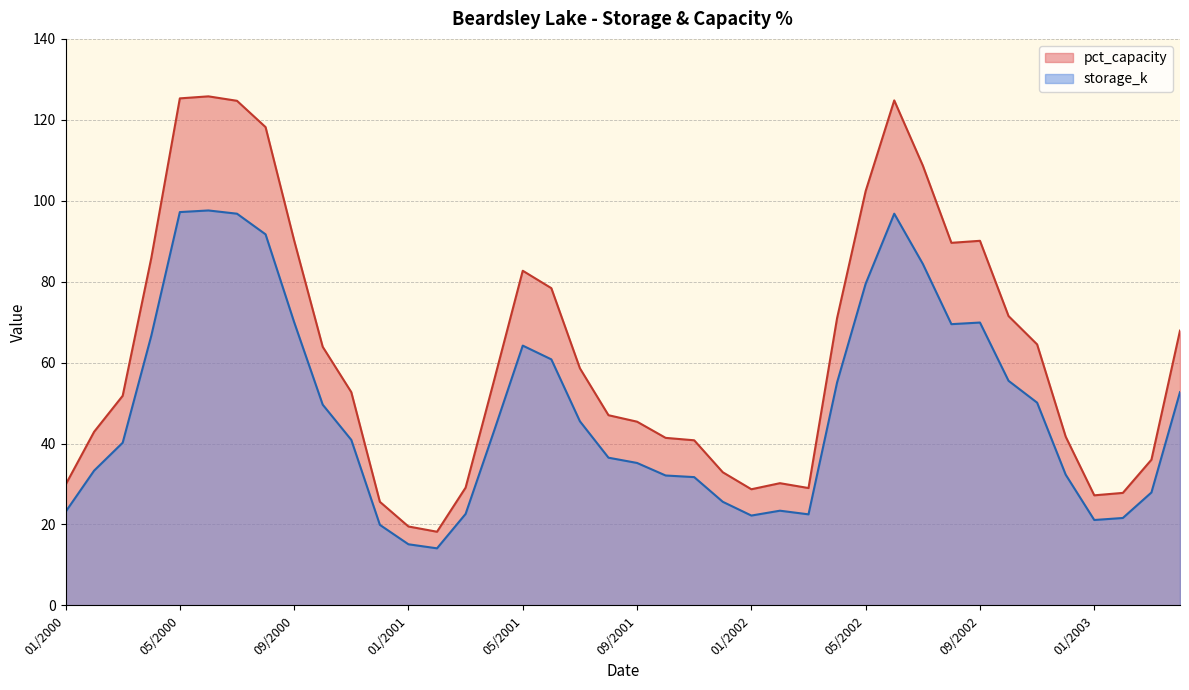

True or false: pct_capacity has more than 2 interior local peaks.

True